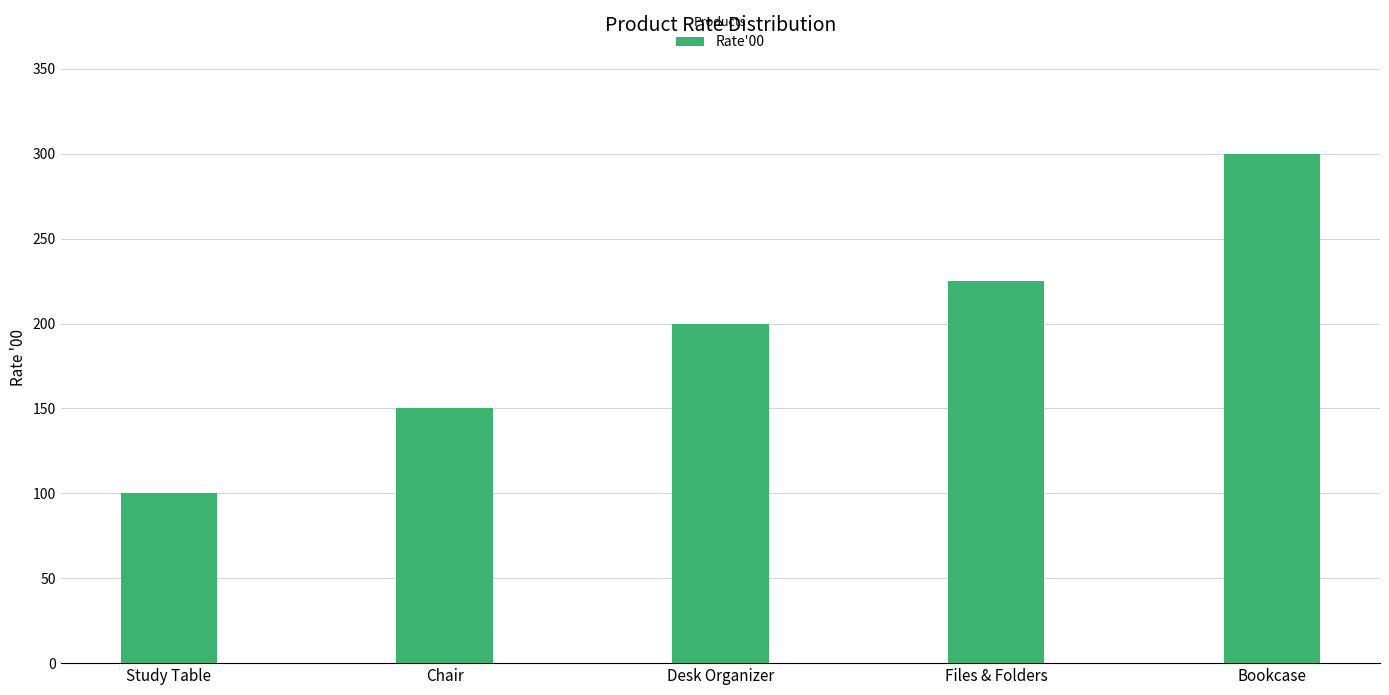

What is the label of the 2nd bar from the right?

Files & Folders